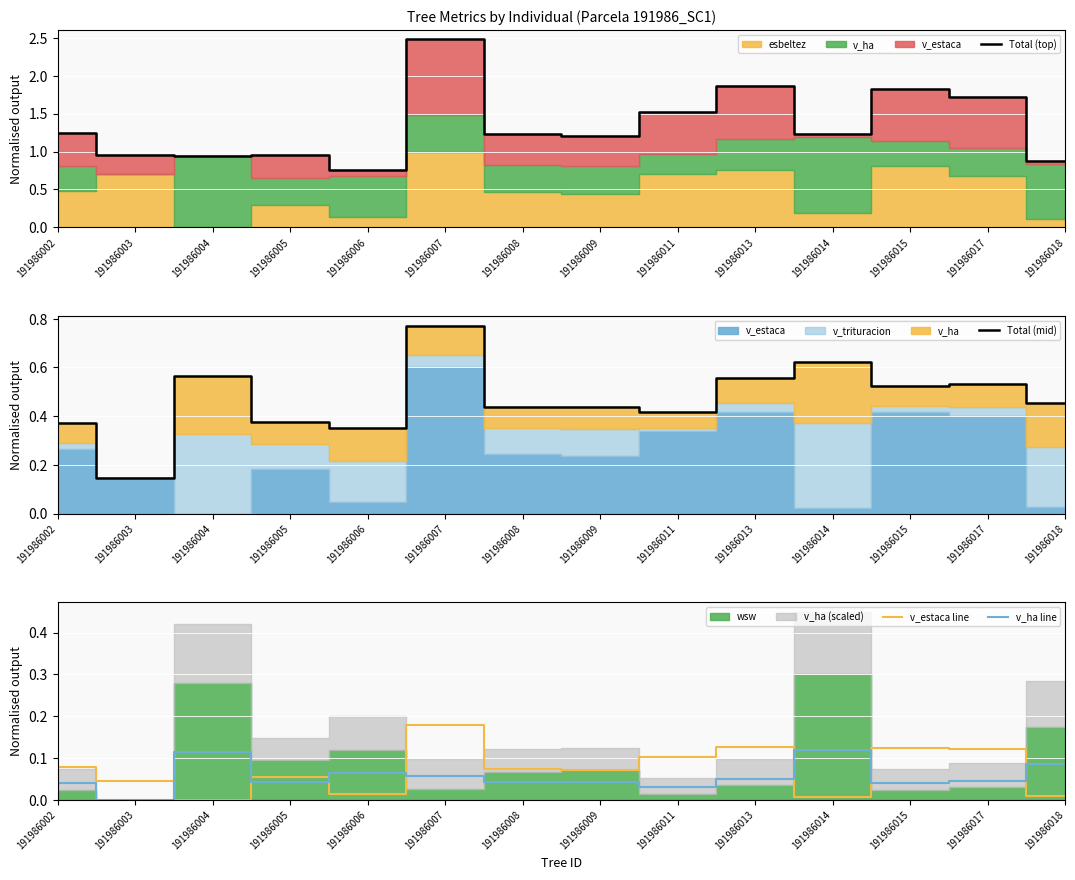

Reading left to right, list all the values displayed in this chart.

Total (top): 191986002=1.2	191986003=0.9	191986004=0.9	191986005=1.0	191986006=0.8	191986007=2.5	191986008=1.2	191986009=1.2	191986011=1.5	191986013=1.9	191986014=1.2	191986015=1.8	191986017=1.7	191986018=0.9
Total (mid): 191986002=0.4	191986003=0.1	191986004=0.6	191986005=0.4	191986006=0.4	191986007=0.8	191986008=0.4	191986009=0.4	191986011=0.4	191986013=0.6	191986014=0.6	191986015=0.5	191986017=0.5	191986018=0.5
v_estaca line: 191986002=0.1	191986003=0.0	191986004=0.0	191986005=0.1	191986006=0.0	191986007=0.2	191986008=0.1	191986009=0.1	191986011=0.1	191986013=0.1	191986014=0.0	191986015=0.1	191986017=0.1	191986018=0.0
v_ha line: 191986002=0.0	191986003=0.0	191986004=0.1	191986005=0.0	191986006=0.1	191986007=0.1	191986008=0.0	191986009=0.0	191986011=0.0	191986013=0.0	191986014=0.1	191986015=0.0	191986017=0.0	191986018=0.1